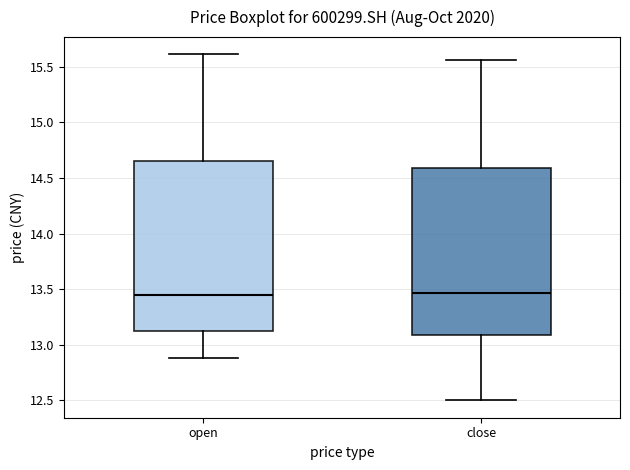

Reading left to right, read every box against the y-axis: the position of its median line, the range the box covers, and the ends of its whiskers. The values are not printed on the chart, so give them approximately, as read against the axis.

open: median 13.45, box 13.15 to 14.65, whiskers 12.90 to 15.60
close: median 13.45, box 13.10 to 14.60, whiskers 12.50 to 15.55